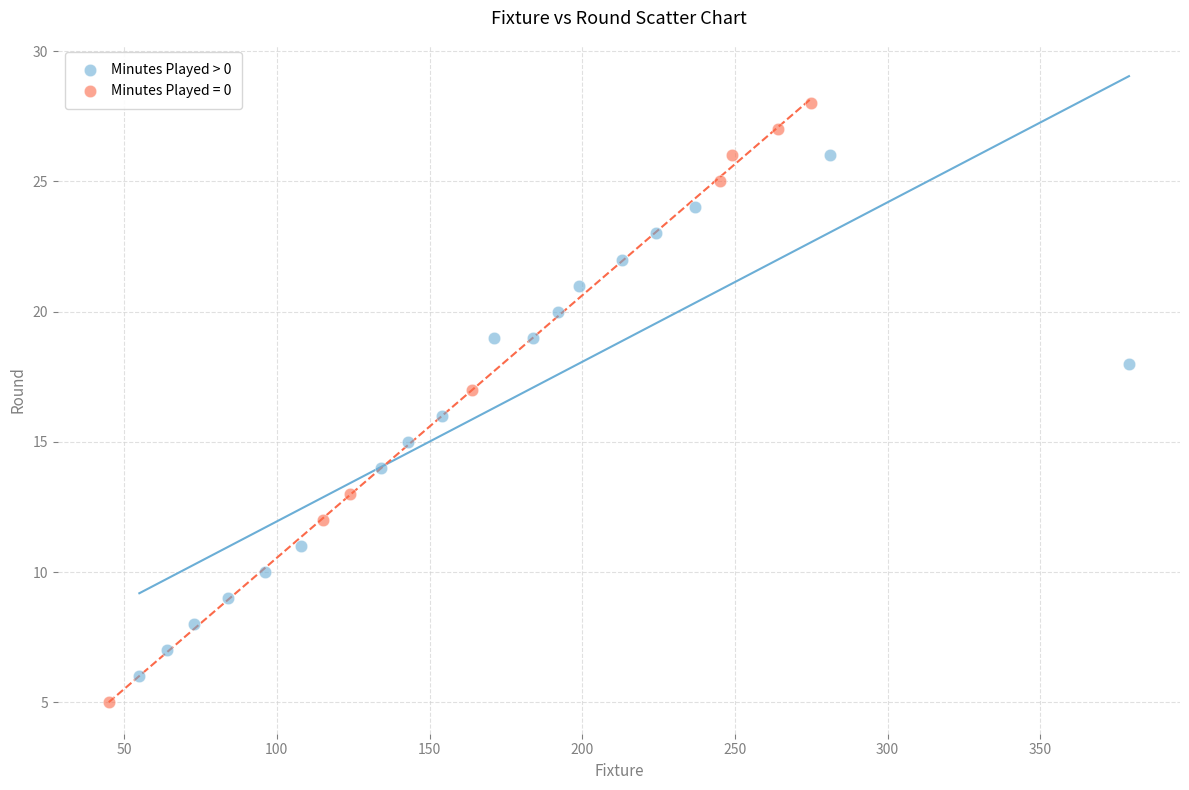

Which series reaches the maximum Y coordinate?

Minutes Played = 0